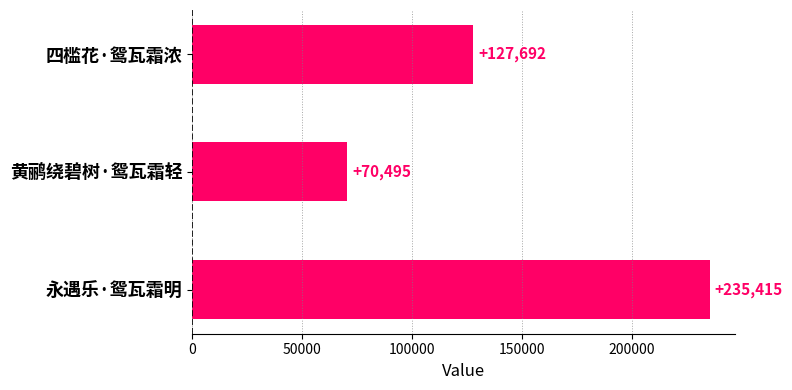

Rank the categories by value from highest to lowest.

永遇乐·鸳瓦霜明, 四槛花·鸳瓦霜浓, 黄鹂绕碧树·鸳瓦霜轻